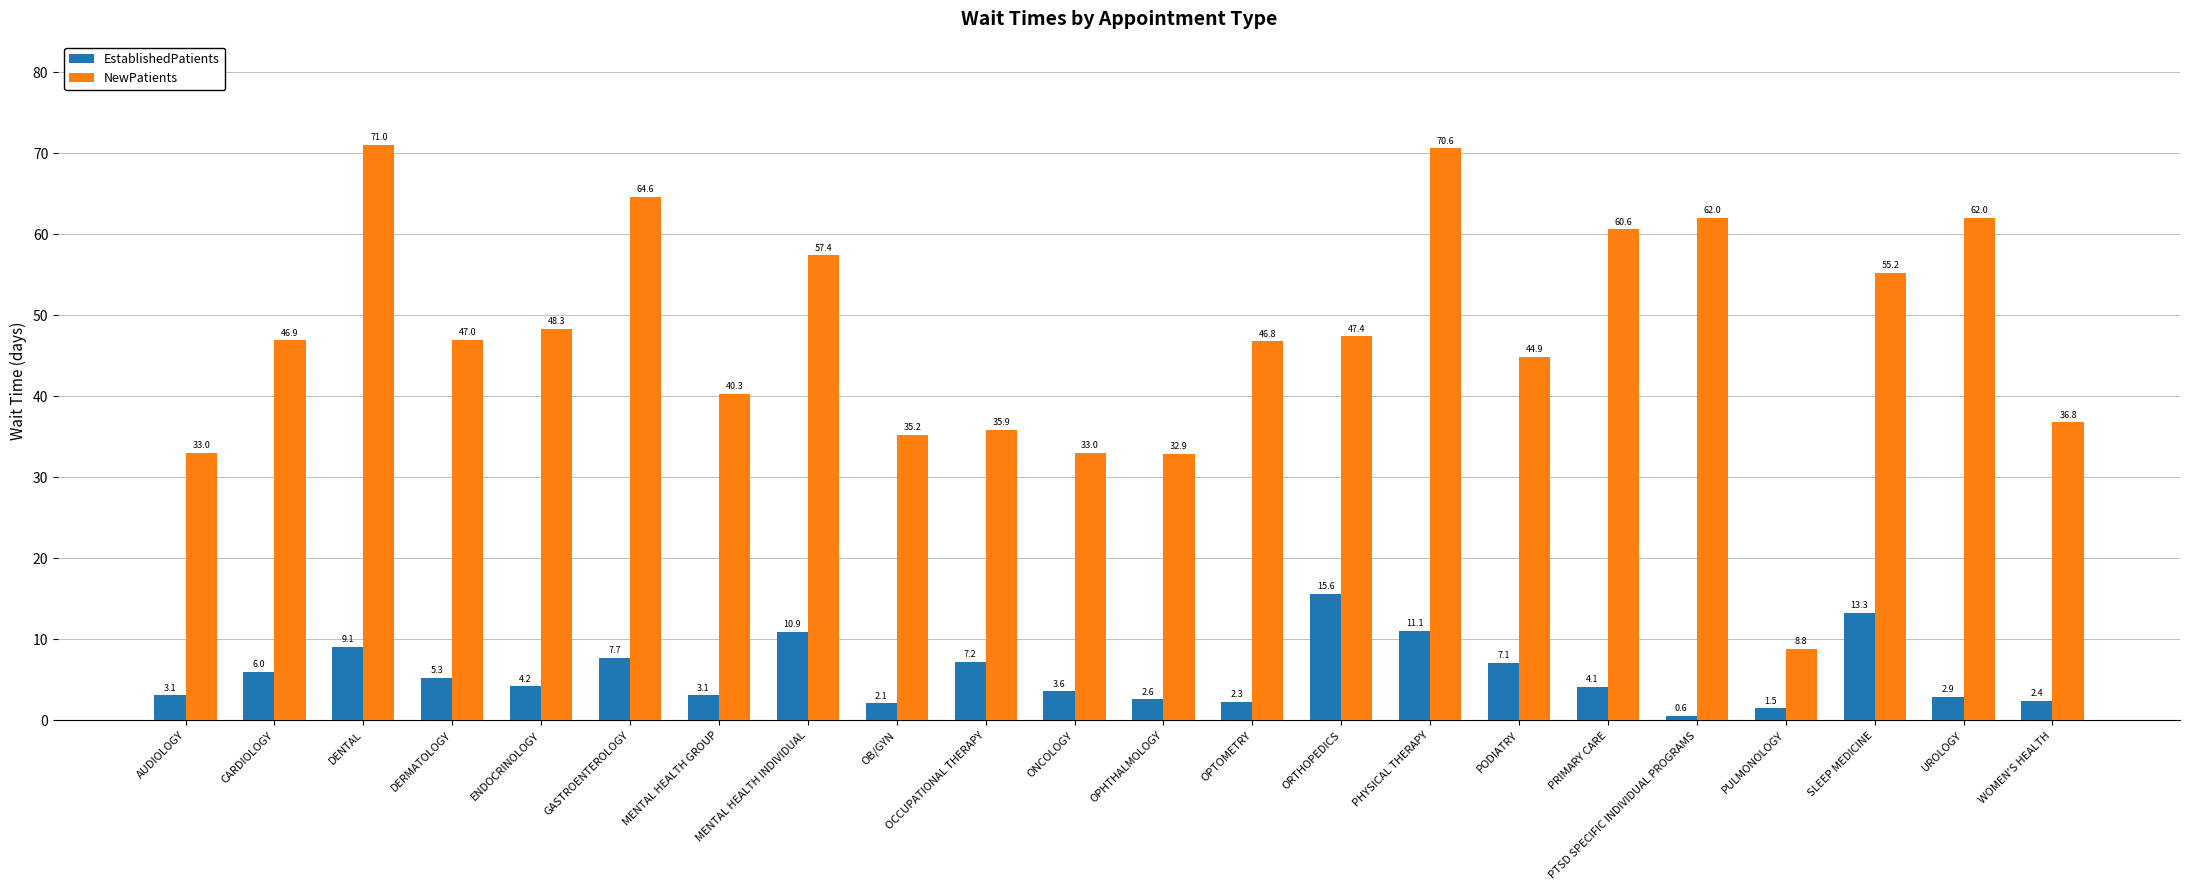

What is the greatest value displayed?

71.0